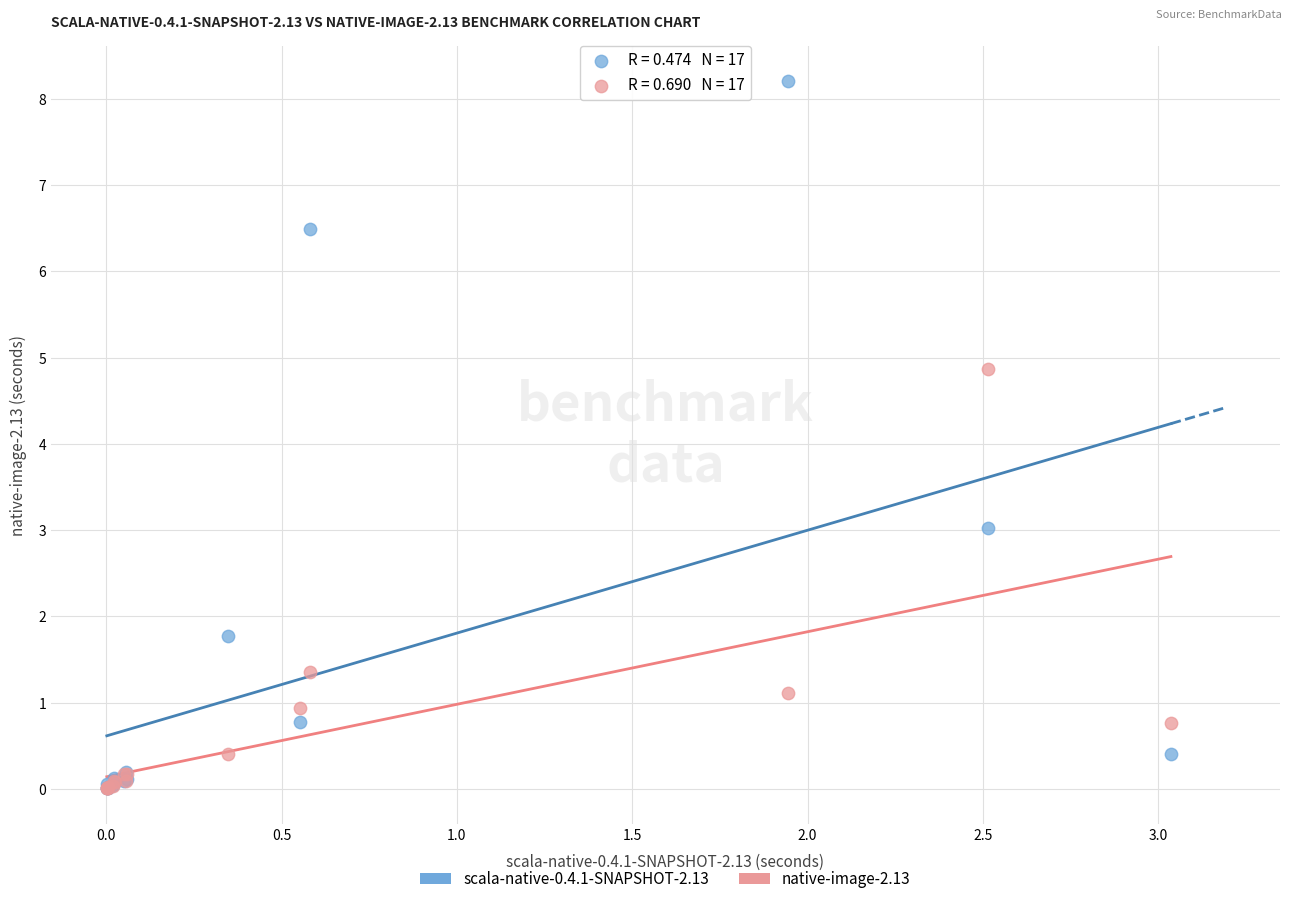

Which series has the widest spread of Y values?

scala-native-0.4.1-SNAPSHOT-2.13